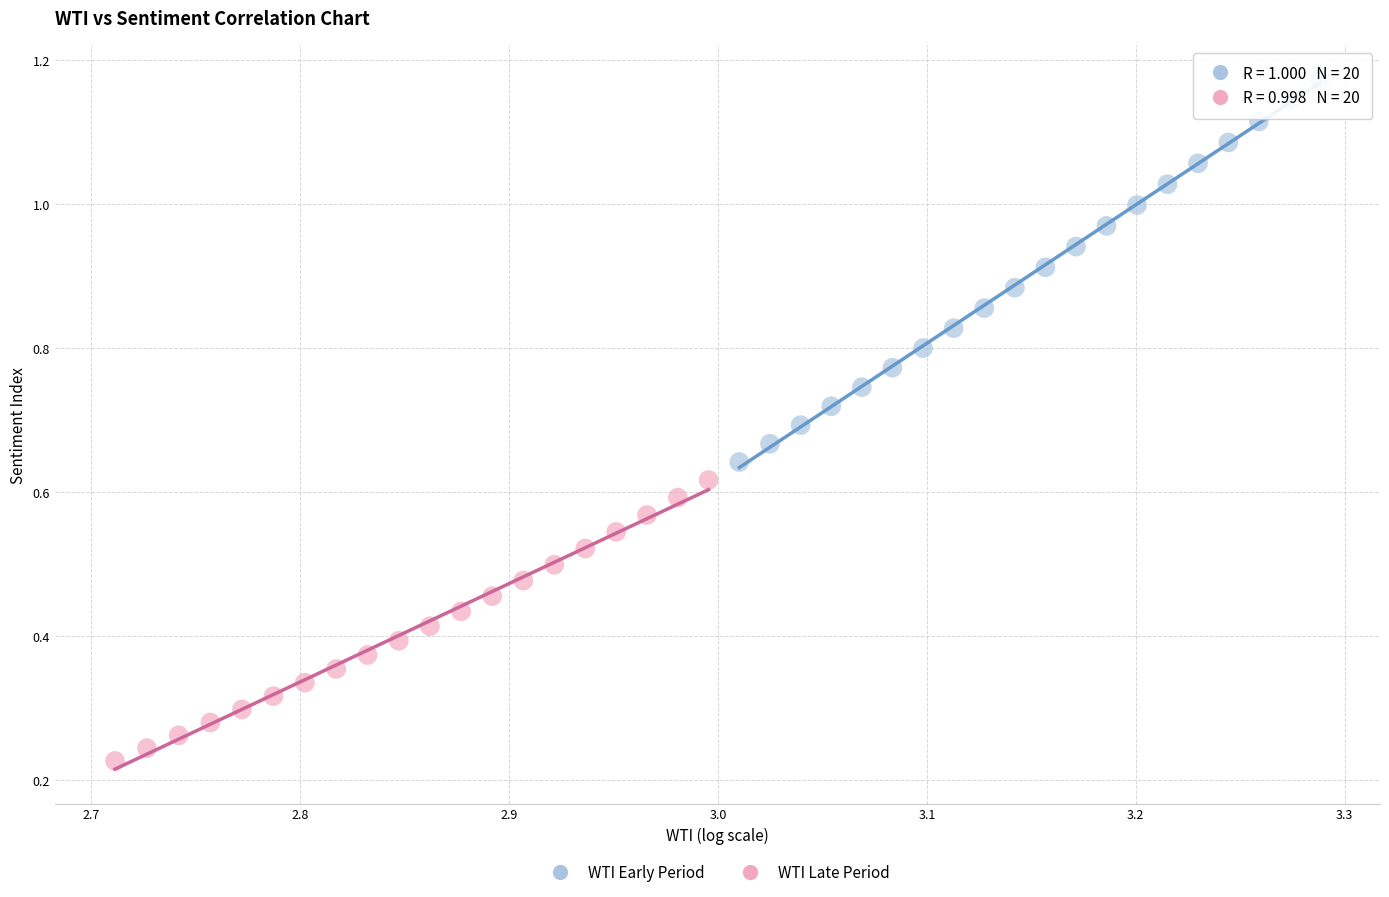

Which series has the largest Y range (max minus min)?

WTI Early Period